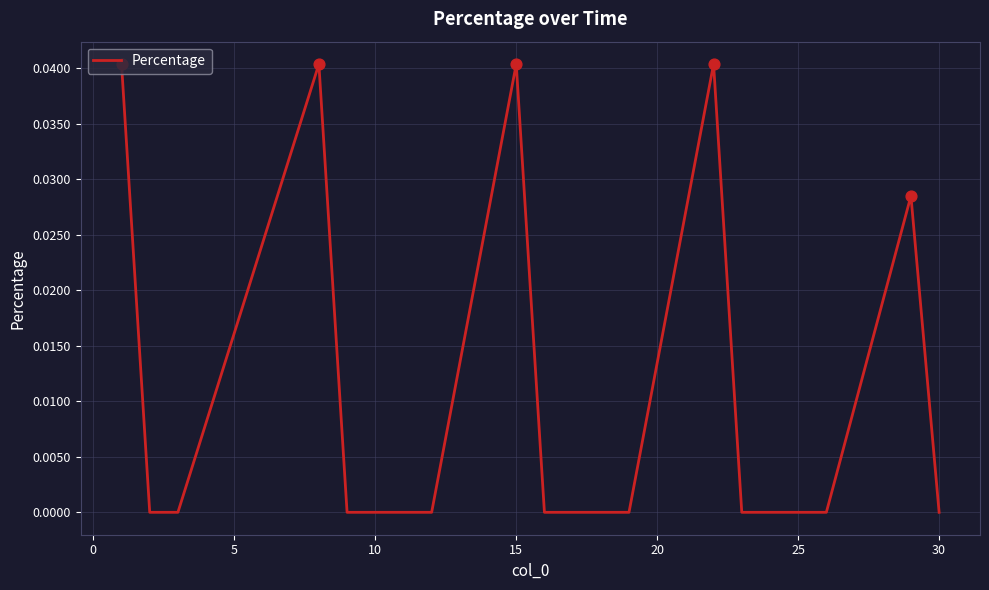

Is this an area chart (filled region under the line)?

No